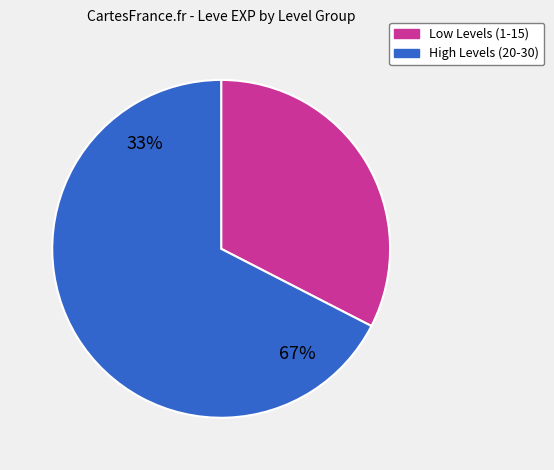

Between 20 and 1, which is larger?

20